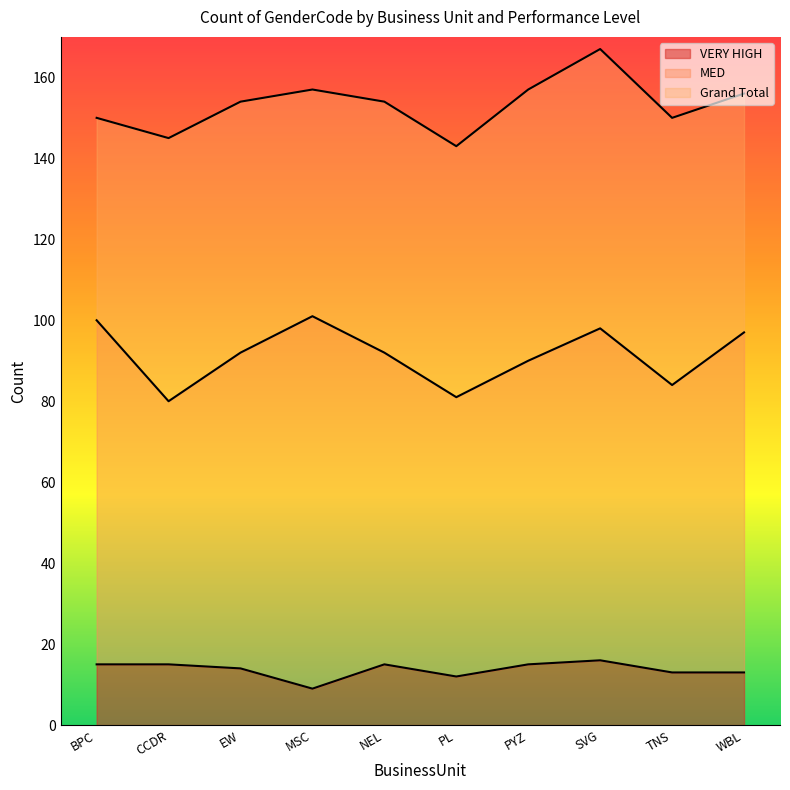

At which category does the chart reach its minimum across all series?

MSC